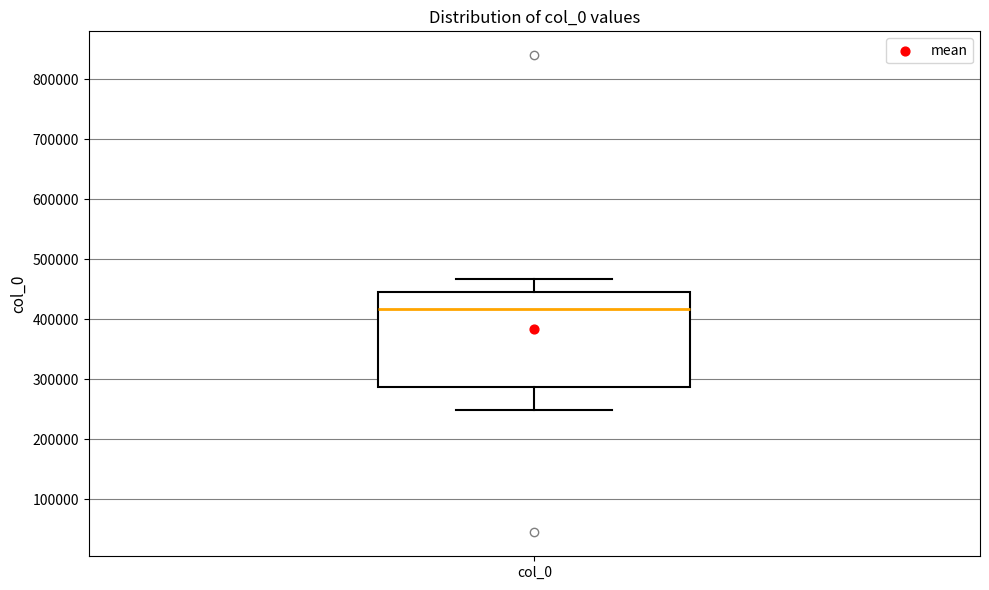

Read this box plot against the y-axis: the position of the median line, the range covered by the box, and the ends of both whiskers. The values are not printed on the chart, so give them approximately, as read against the axis.

median 420000, box 290000 to 450000, whiskers 250000 to 470000